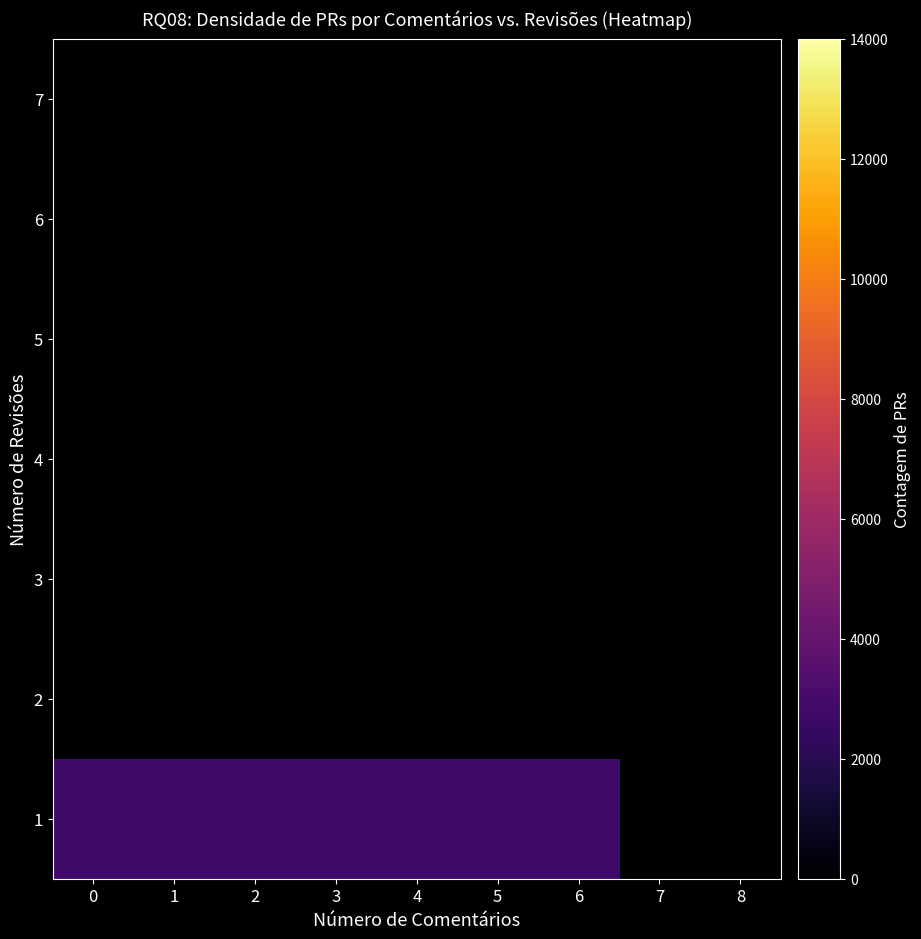

Reading left to right, transcribe all the data shown in this chart.

1: 0=2800	1=2800	2=2800	3=2800	4=2800	5=2800	6=2800	7=0	8=0
2: 0=0	1=0	2=0	3=0	4=0	5=0	6=0	7=0	8=0
3: 0=0	1=0	2=0	3=0	4=0	5=0	6=0	7=0	8=0
4: 0=0	1=0	2=0	3=0	4=0	5=0	6=0	7=0	8=0
5: 0=0	1=0	2=0	3=0	4=0	5=0	6=0	7=0	8=0
6: 0=0	1=0	2=0	3=0	4=0	5=0	6=0	7=0	8=0
7: 0=0	1=0	2=0	3=0	4=0	5=0	6=0	7=0	8=0